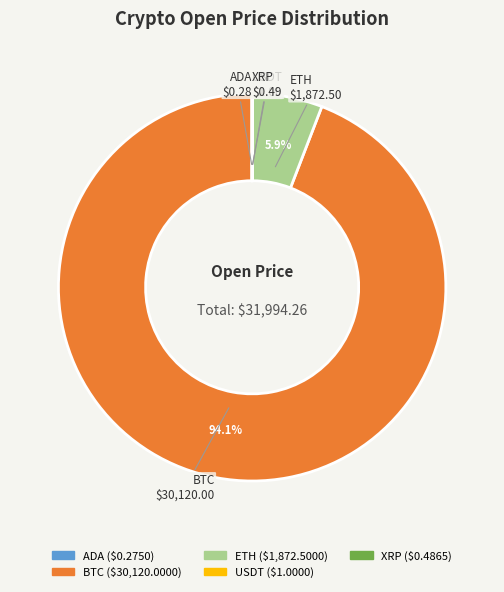

Is there any slice that represents more than half of the pie?

Yes